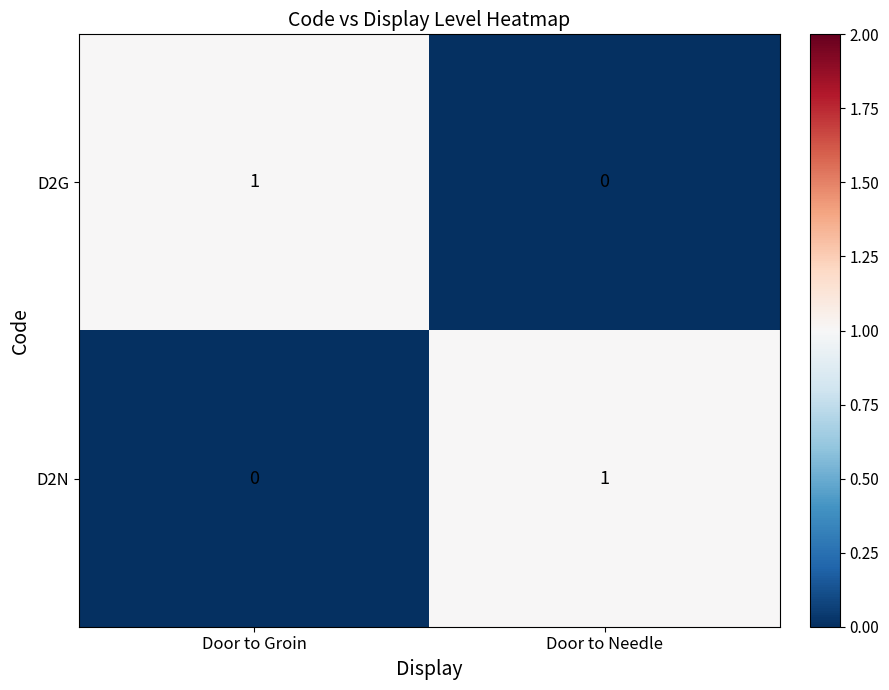

At which label does D2G reach its peak?

Door to Groin